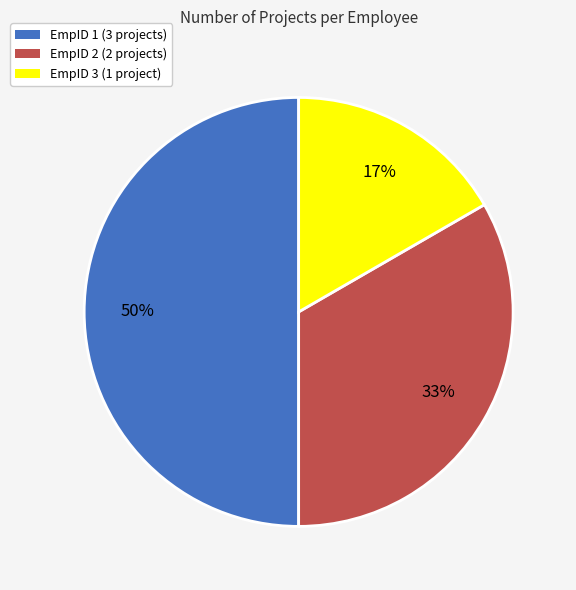

What percentage is the EmpID 2 slice, to the nearest percent?

33%